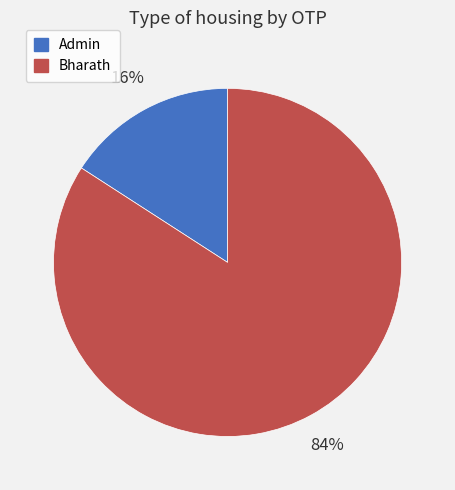

To the nearest percent, what percentage of the pie is Admin?

16%